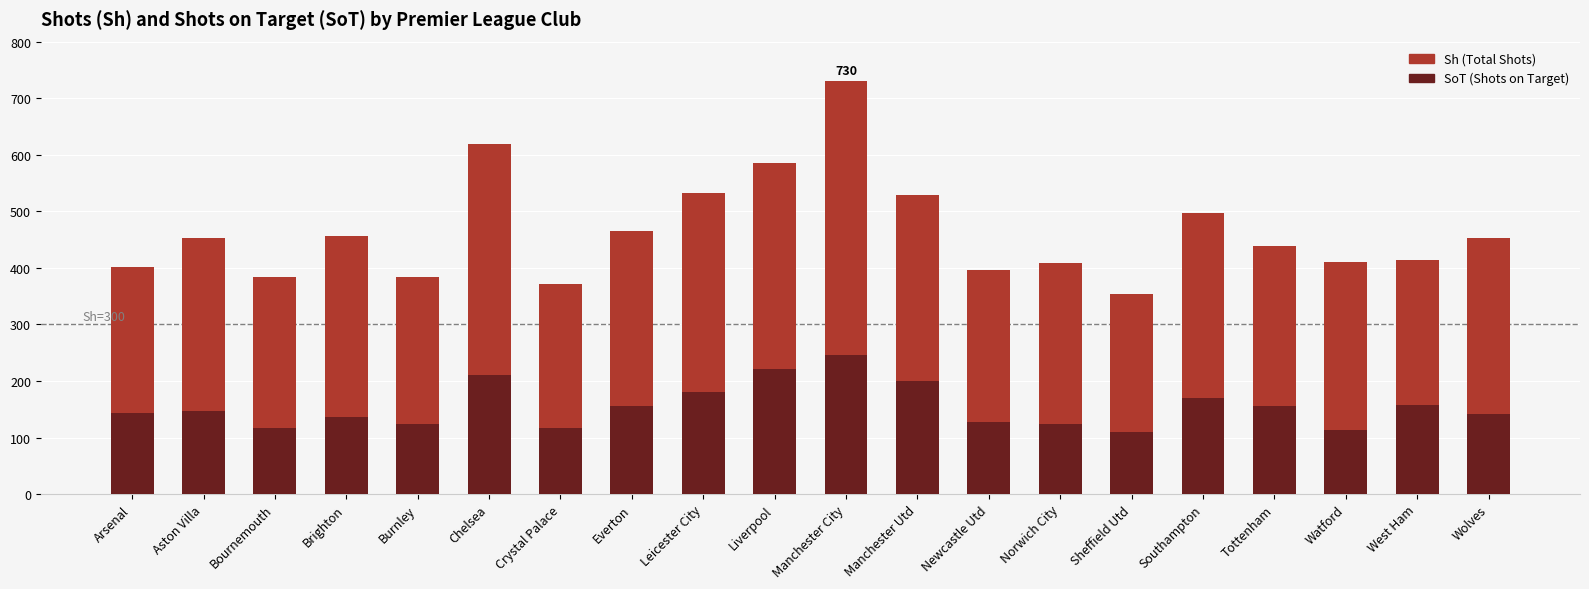

What are all the series names shown in the legend?

Sh, SoT